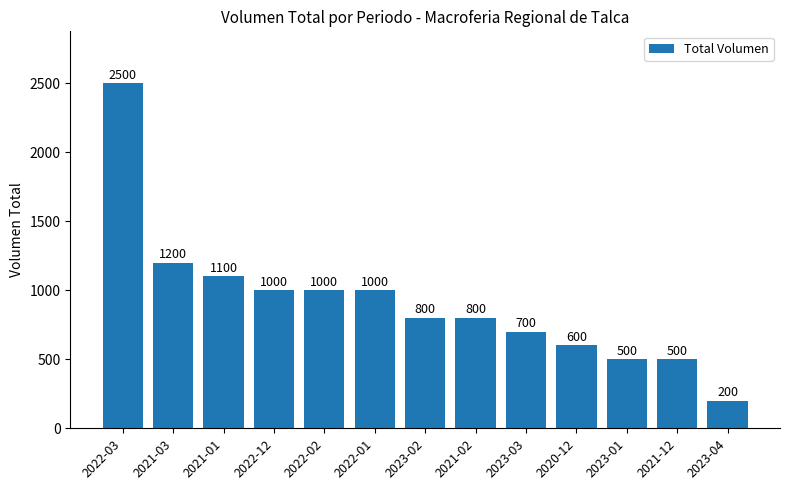

True or false: the data shows 200 at 2023-04.

True